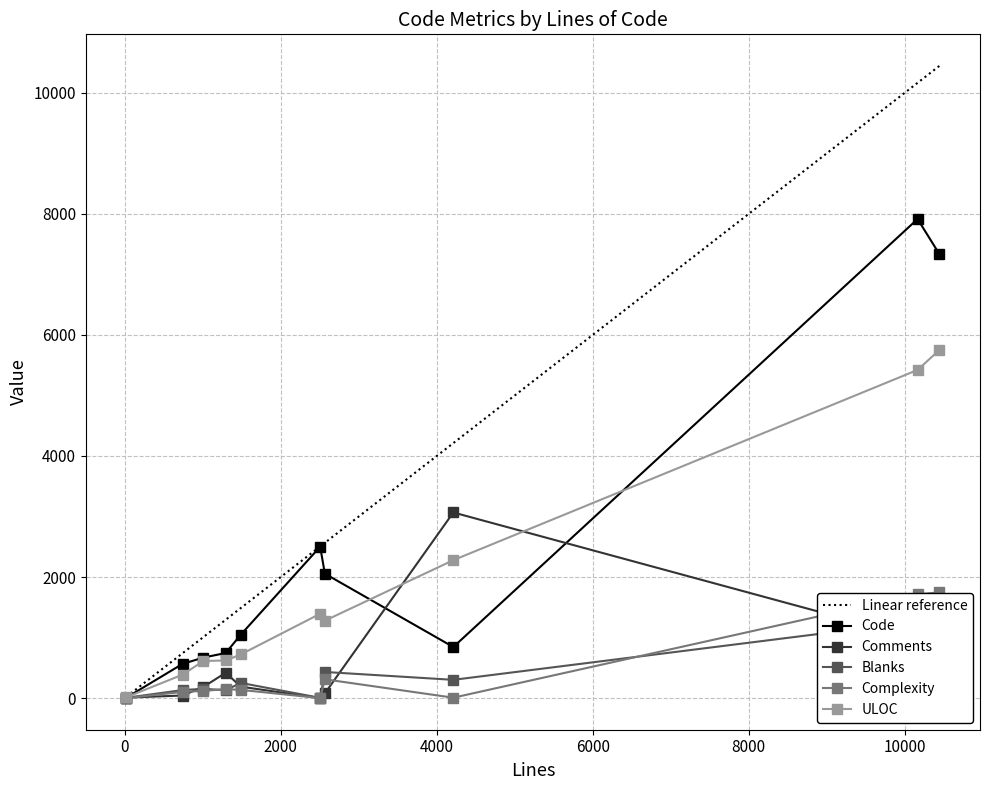

True or false: Complexity has more than 0 points higher than both neighbors.

True